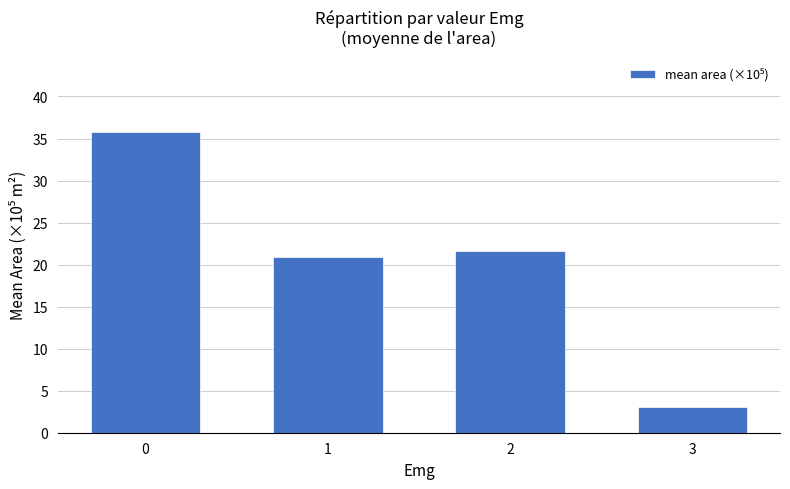

Where is the data nearest to the value 19?

1